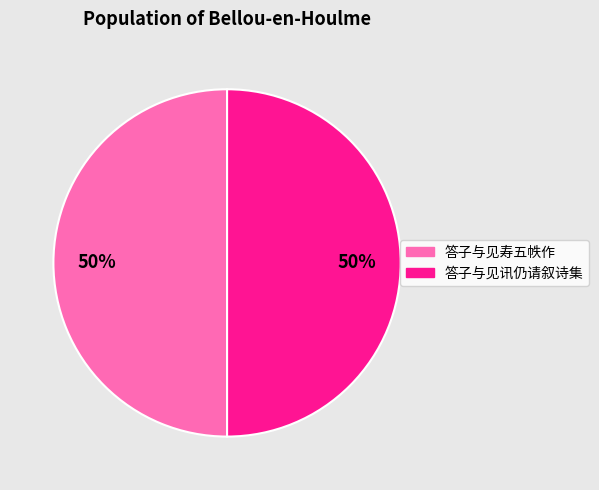

Do 答子与见寿五帙作 and 答子与见讯仍请叙诗集 together represent more than half of the pie?

Yes